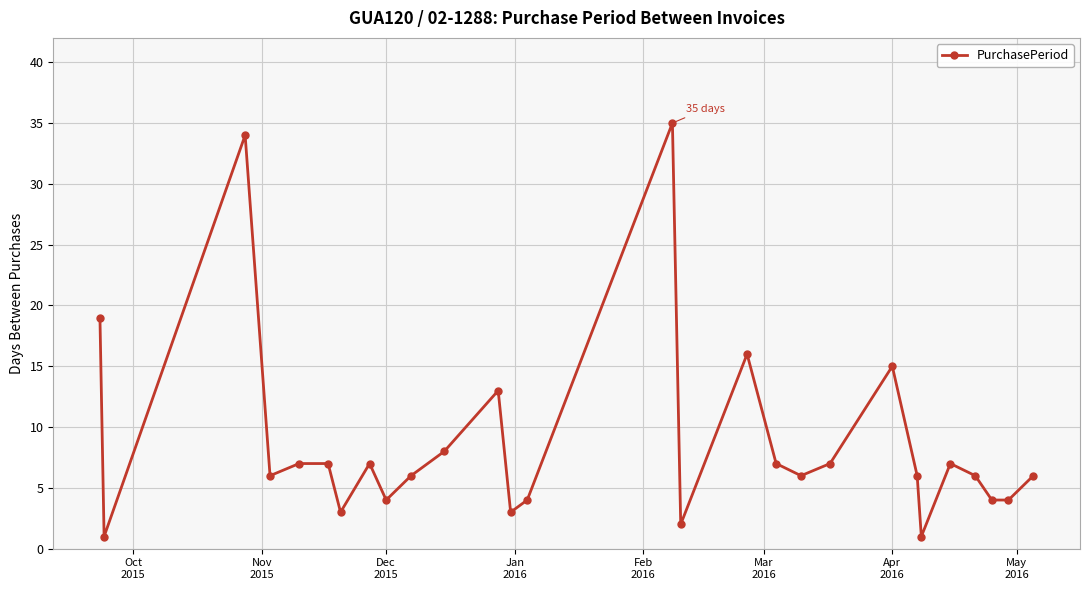

What is the average value?

9